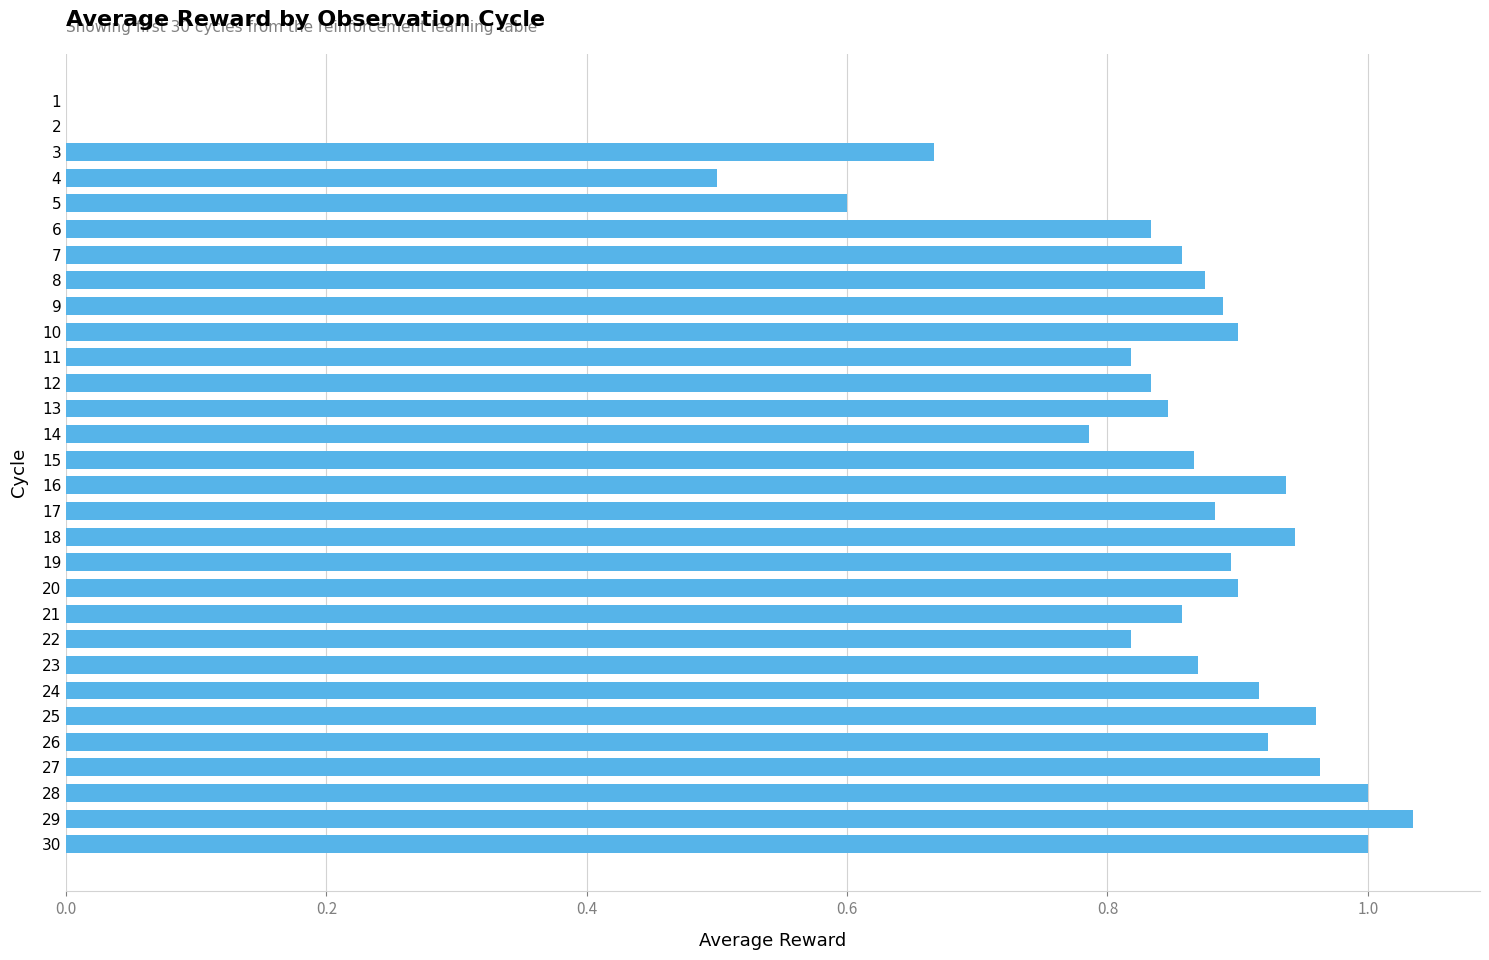

The chart shows a value of 1.3 at 26. True or false?

False